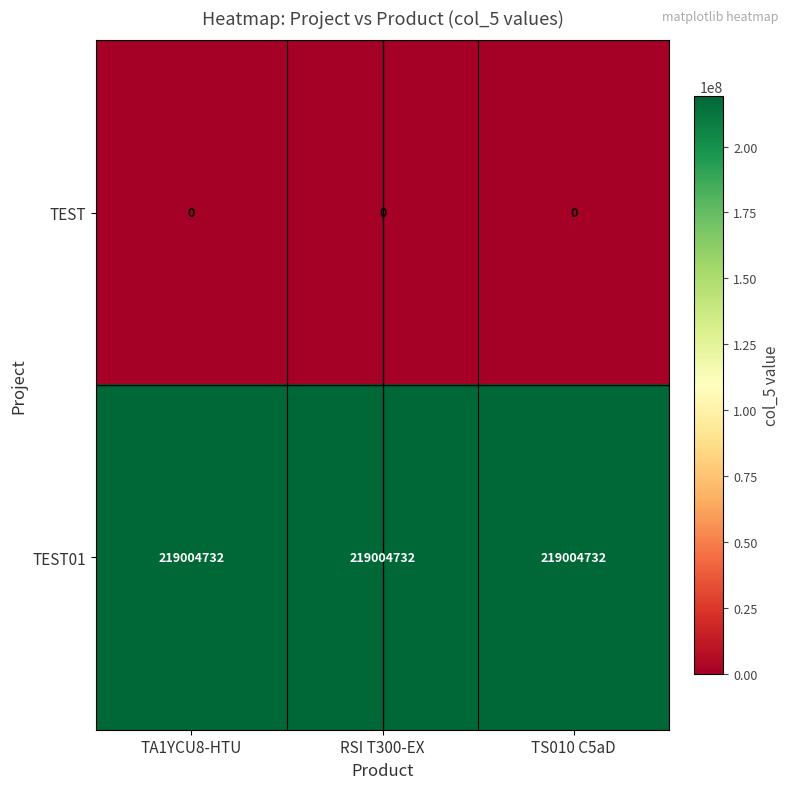

At how many categories does at least one series exceed 33141805?

3